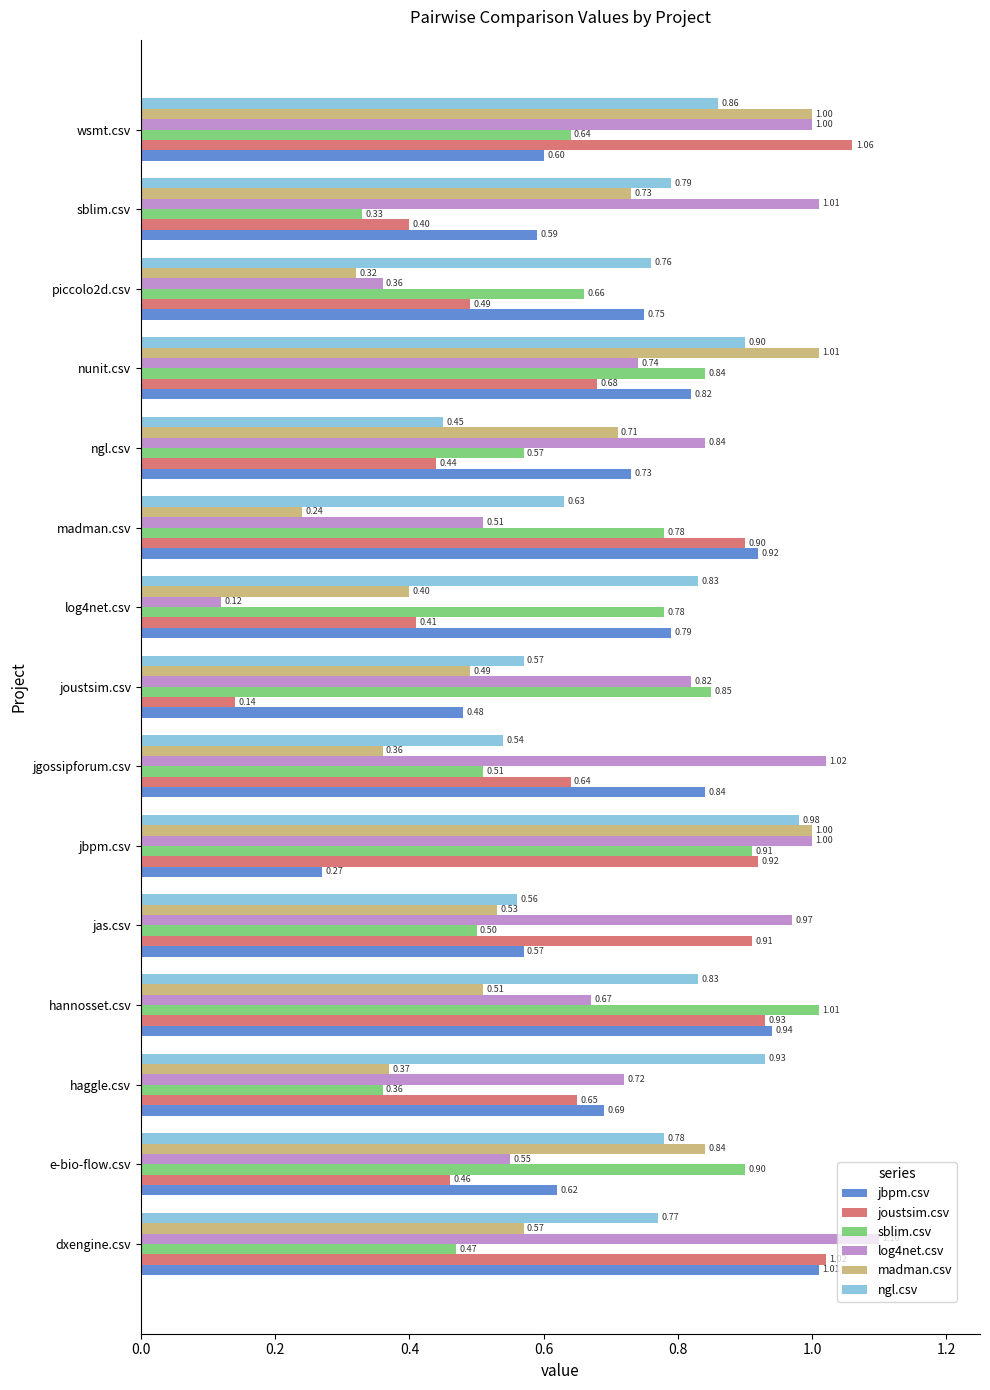

At log4net.csv, list the series in order from smallest to largest.

log4net.csv, madman.csv, joustsim.csv, sblim.csv, jbpm.csv, ngl.csv